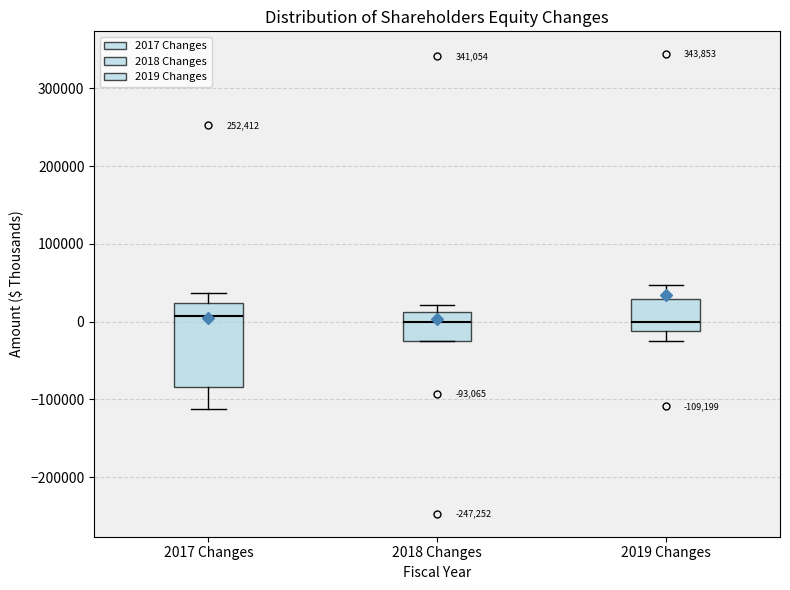

Which box is the tallest, from its lower edge to its upper edge?

2017 Changes